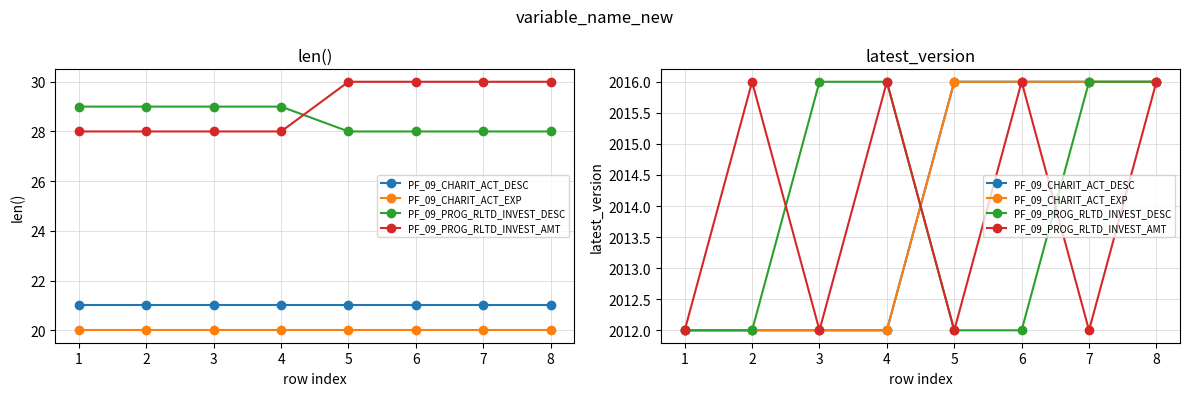

True or false: PF_09_PROG_RLTD_INVEST_DESC has more than 0 interior local peaks.

False